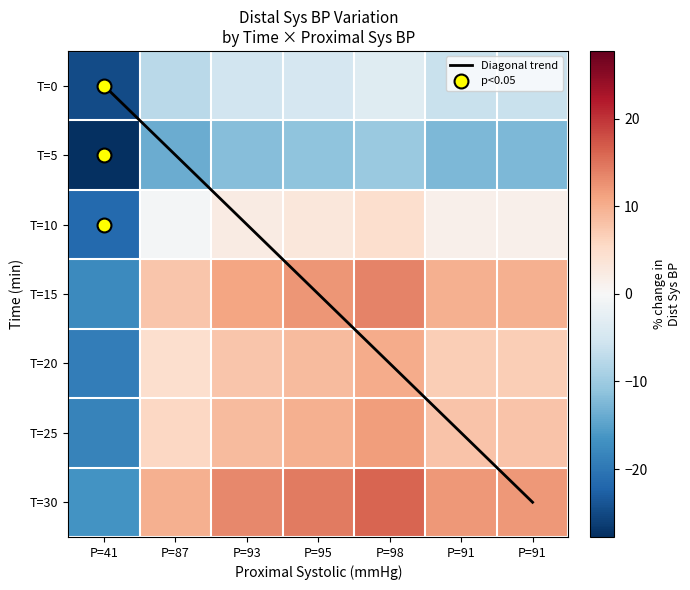

Rank the categories by T=30 value from highest to lowest.

P=98, P=95, P=93, P=91, P=91, P=87, P=41